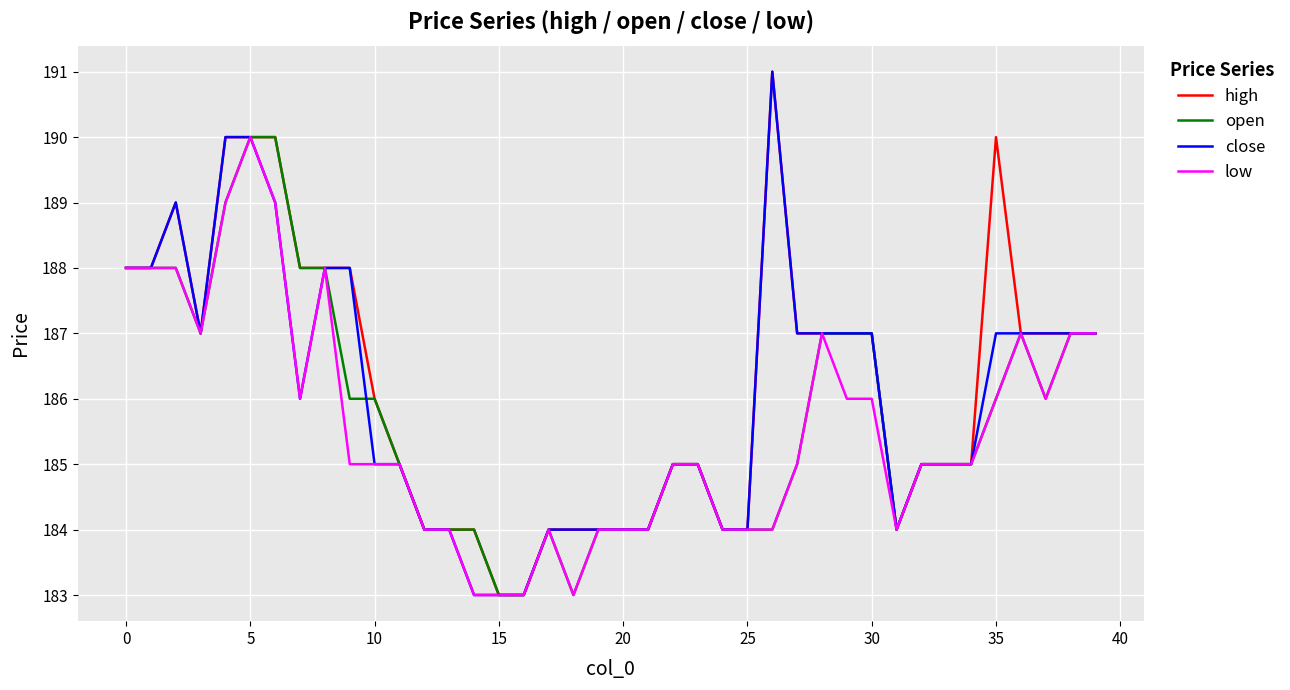

What is the maximum value shown in the chart?

191